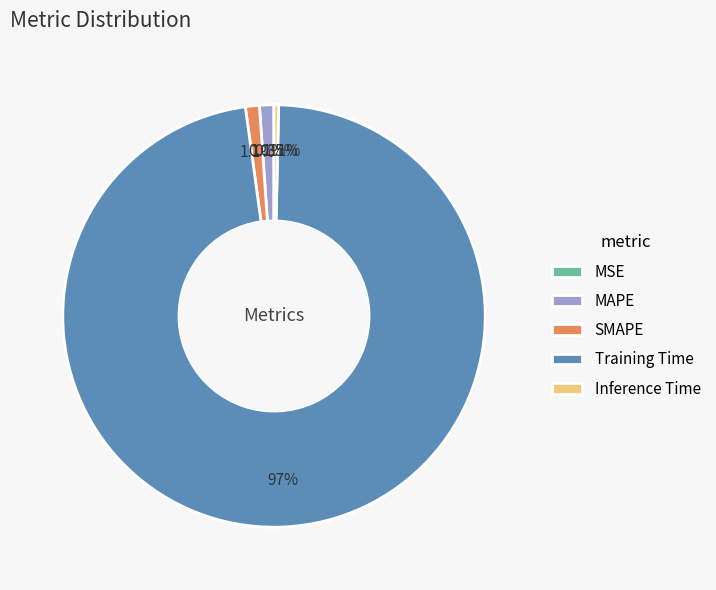

Is Training Time the majority of the pie?

Yes